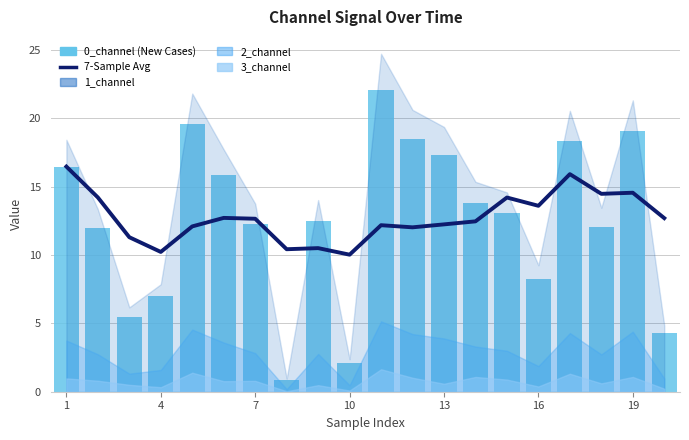

How many groups of bars are there?

20